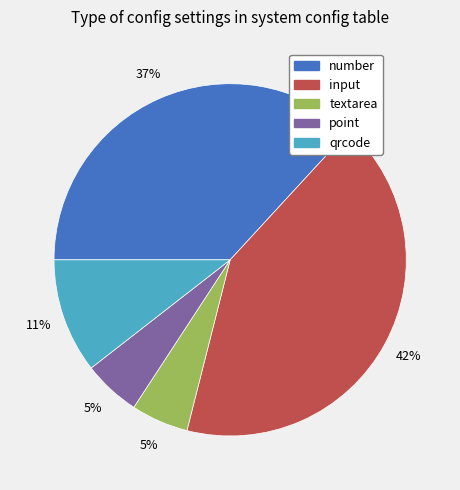

How many segments does this pie chart have?

5